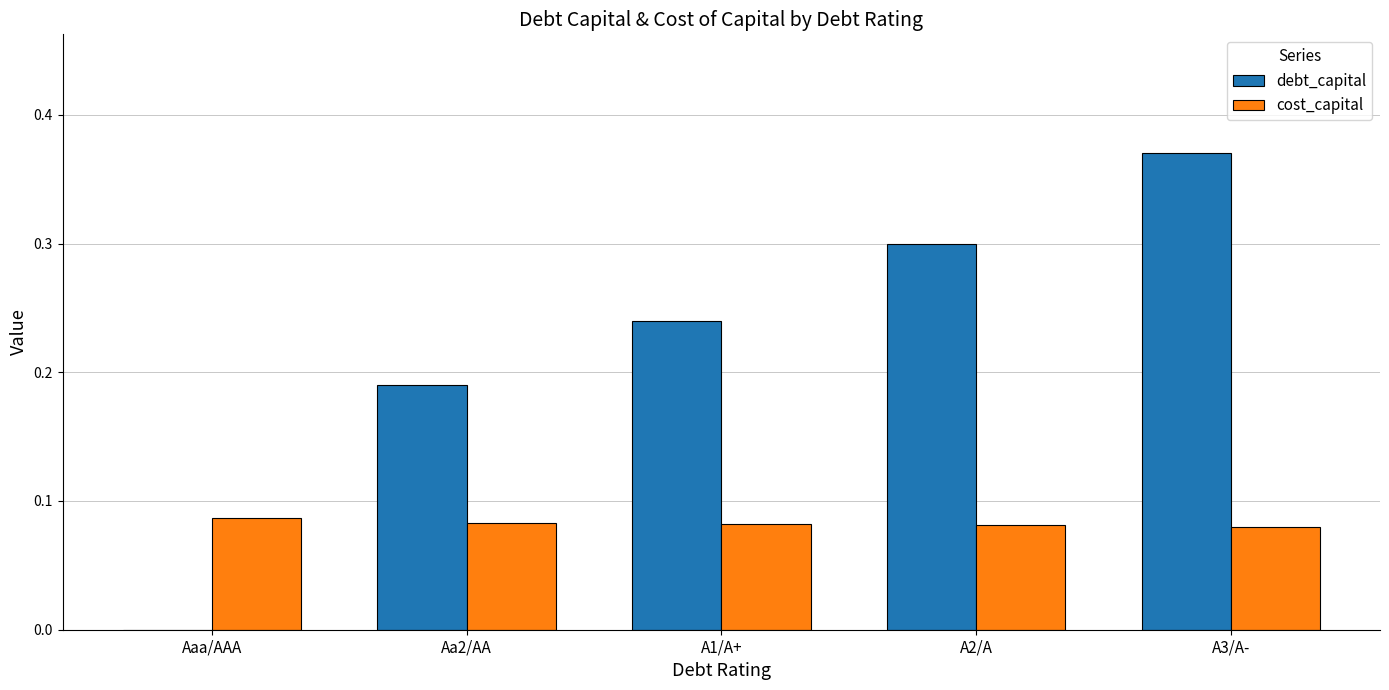

How many groups of bars are there?

5